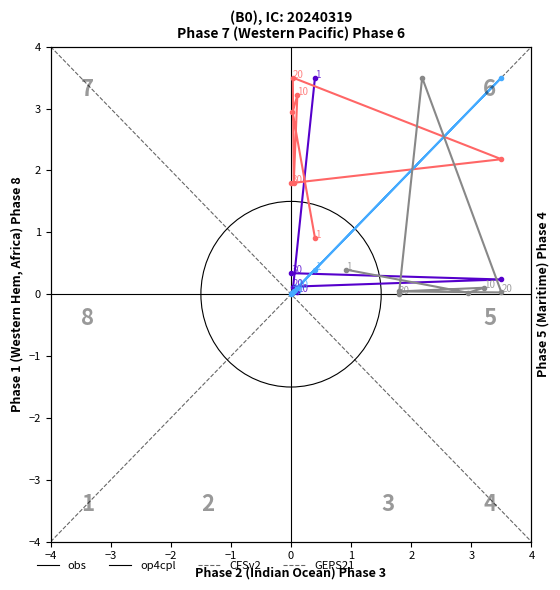

True or false: GEPS21 and CFSv2 cross at least once.

False